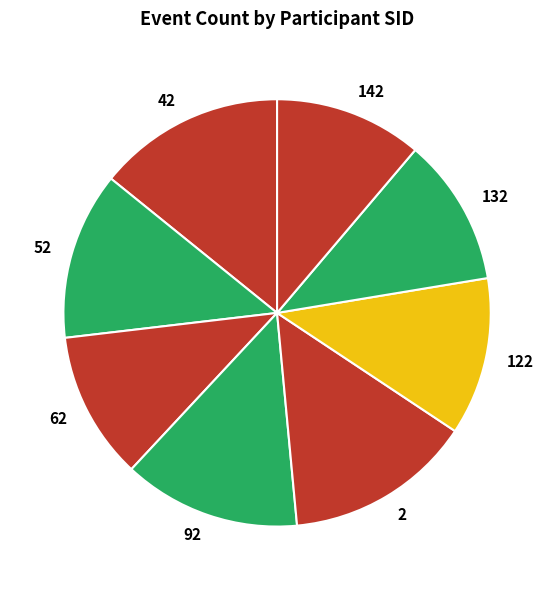

Which has a higher value, 132 or 42?

42